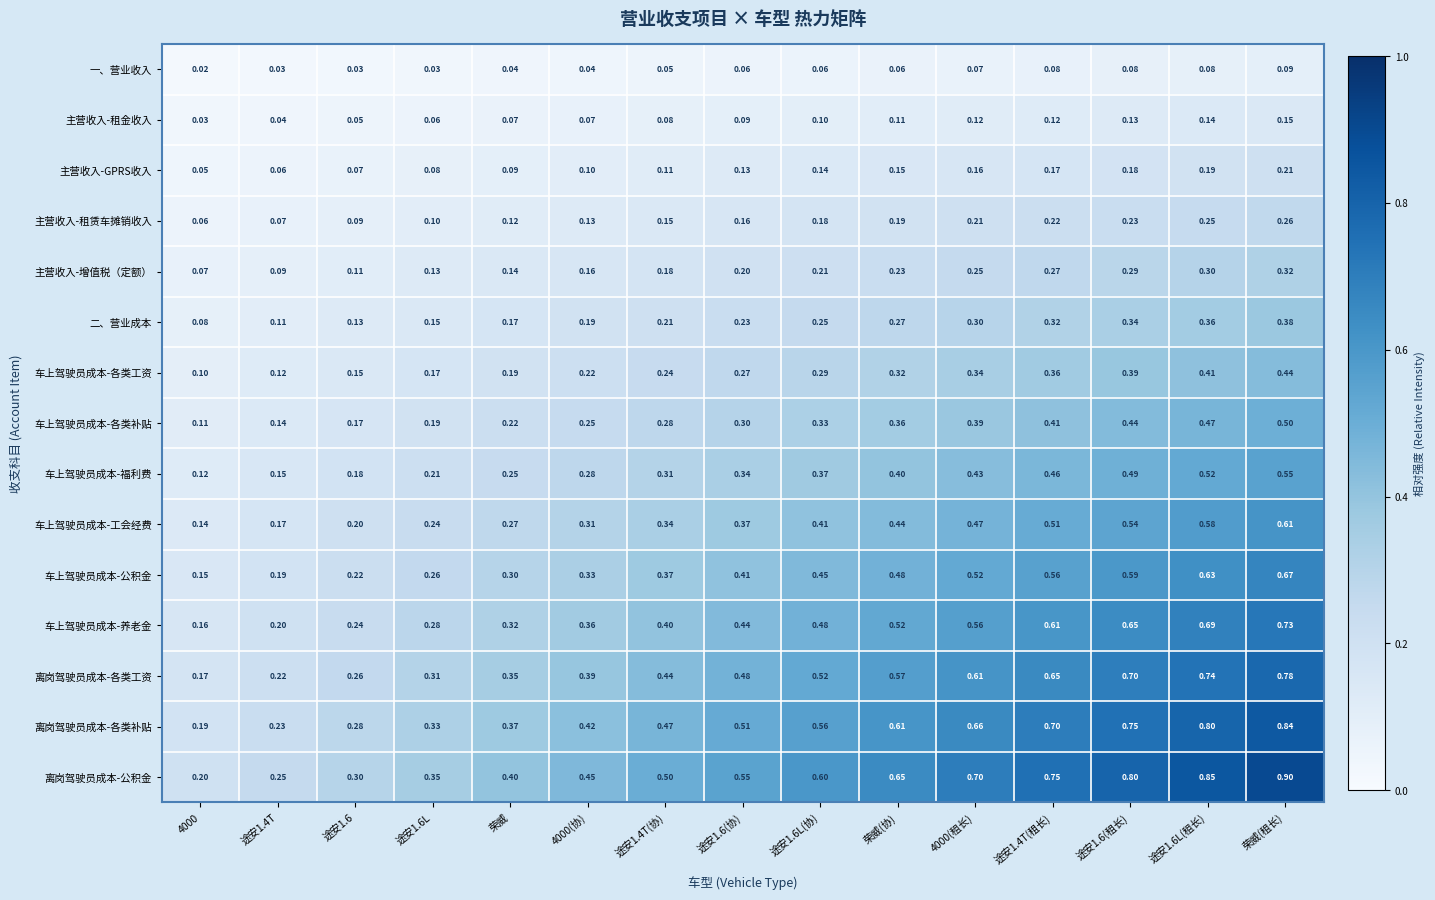

Is the value of 车上驾驶员成本-公积金 at 途安1.6L(协) greater than the value of 车上驾驶员成本-各类补贴 at 4000(协)?

Yes